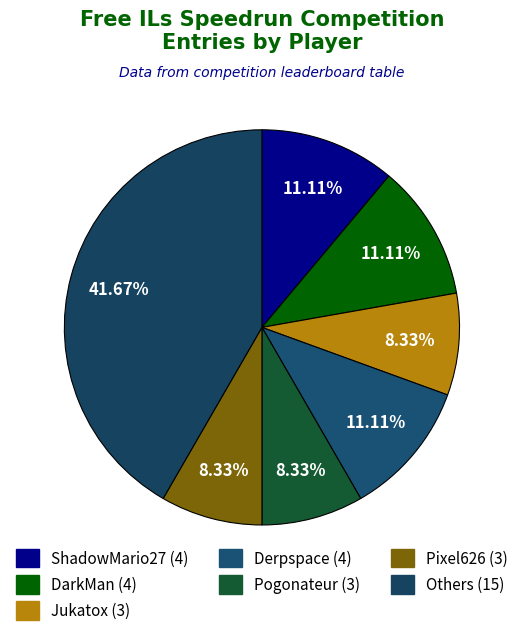

Is it true that Orange is 17% of the pie?

False